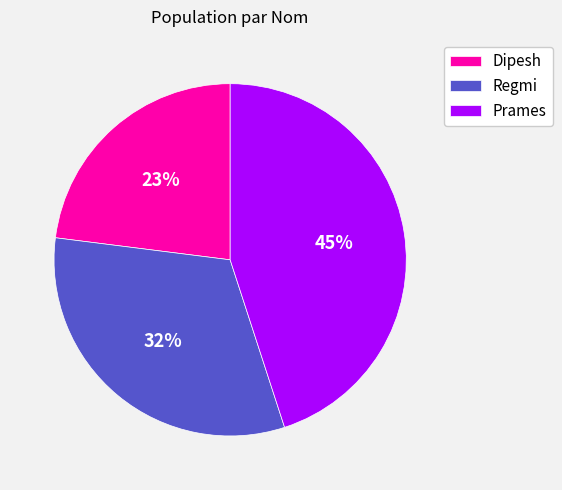

To the nearest percent, what portion does Dipesh represent?

23%